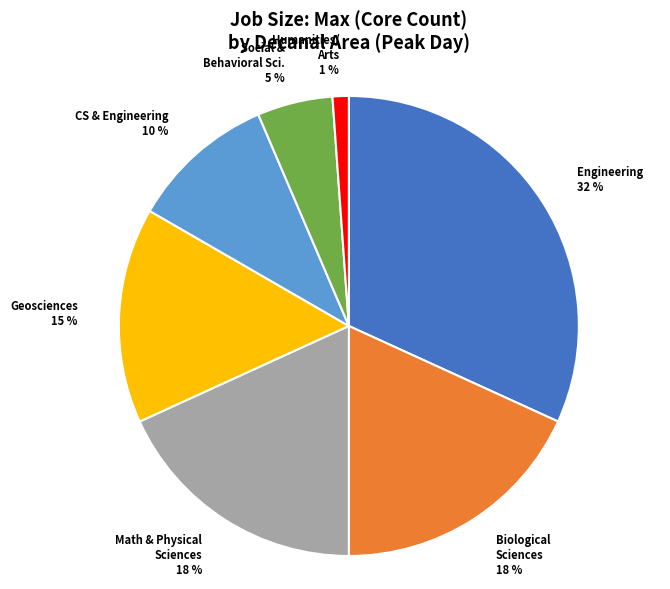

Is there a majority slice in this chart?

No